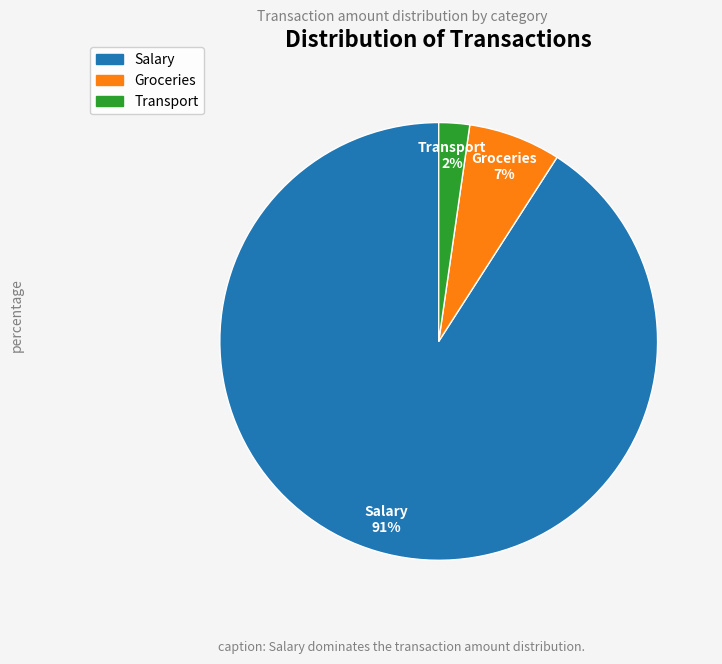

To the nearest percent, what is the difference between the Salary and Transport slice percentages?

89%